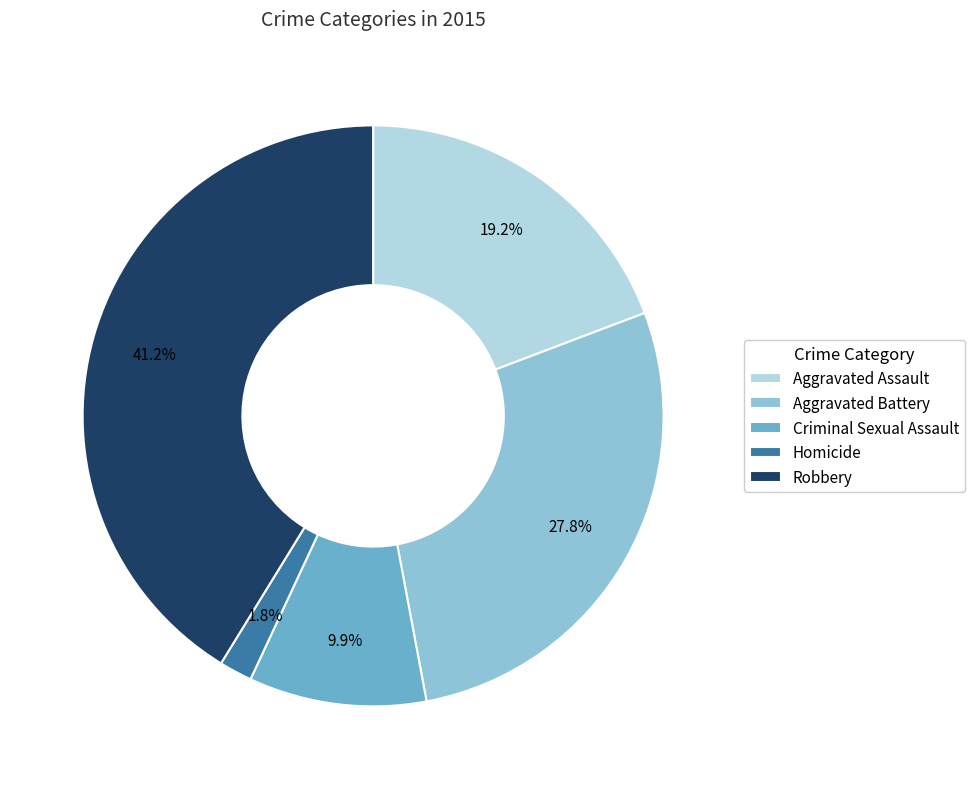

Does Aggravated Battery represent more than half of the total?

No